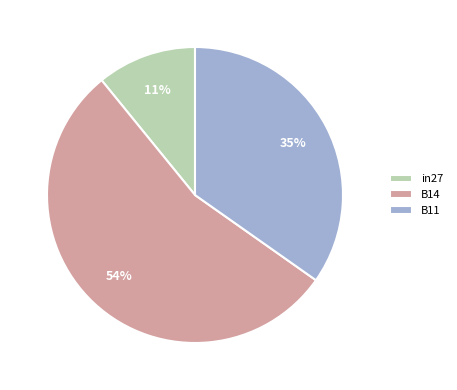

Rank the categories by value from highest to lowest.

B14, B11, in27